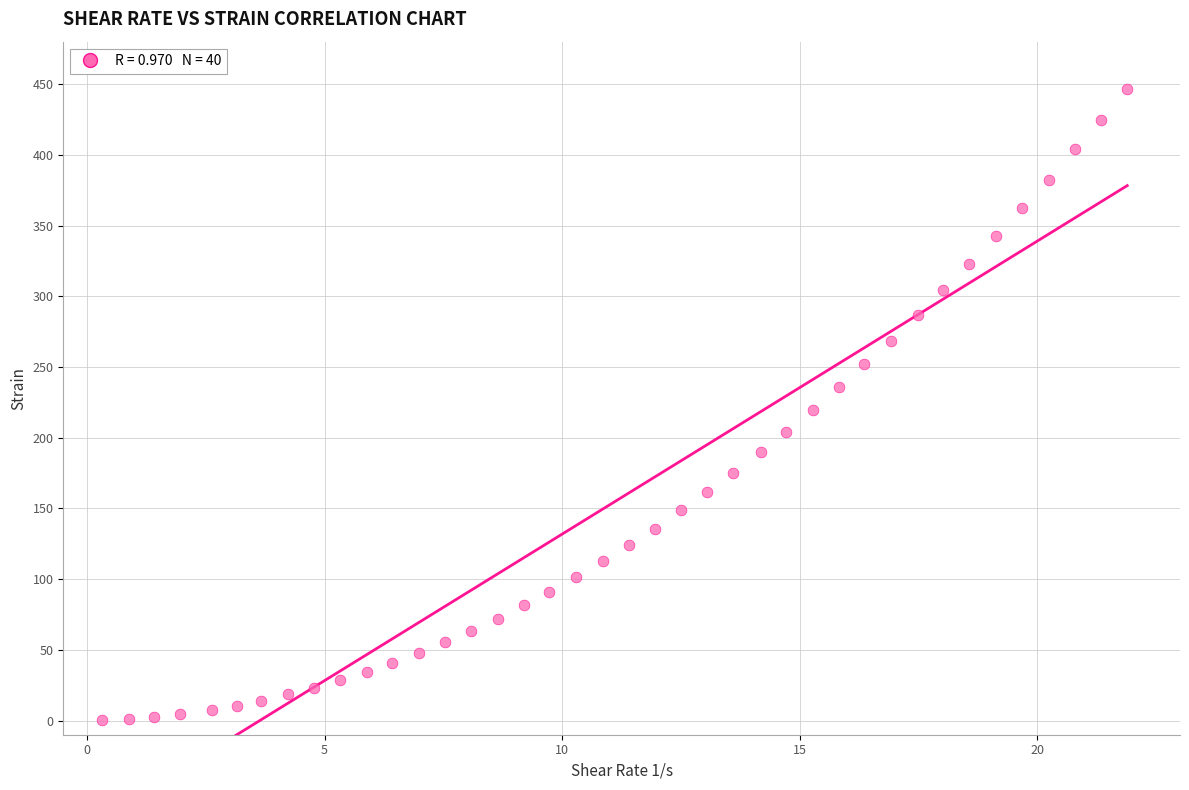

What is the range of Y values (max minus min)?

446.5